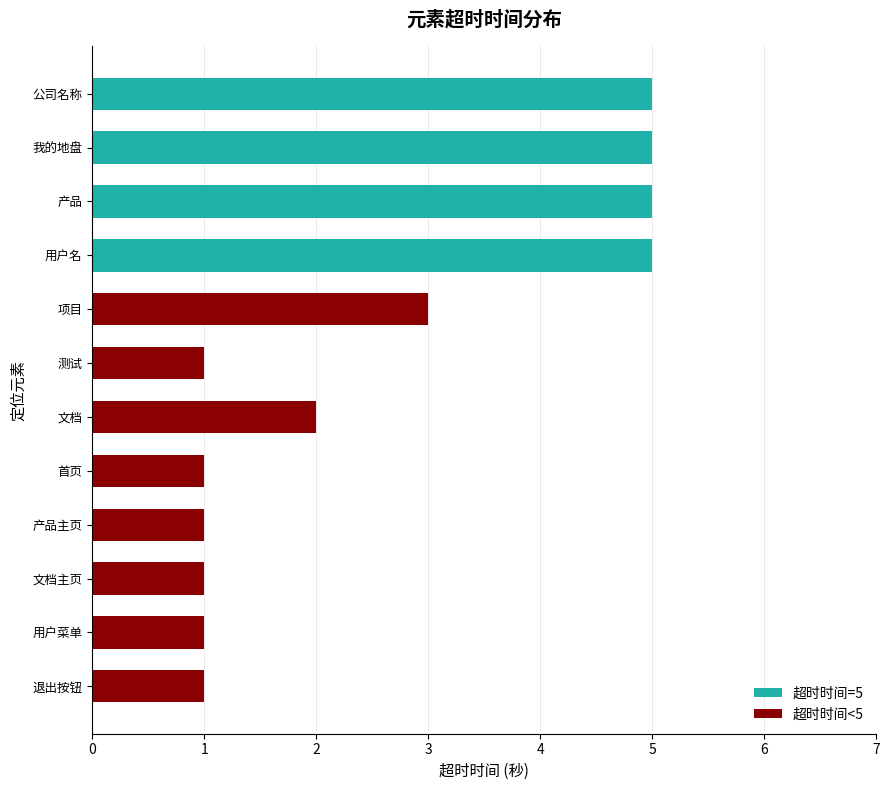

Reading bottom to top, what are all the values shown in this chart?

1	1	1	1	1	2	1	3	5	5	5	5